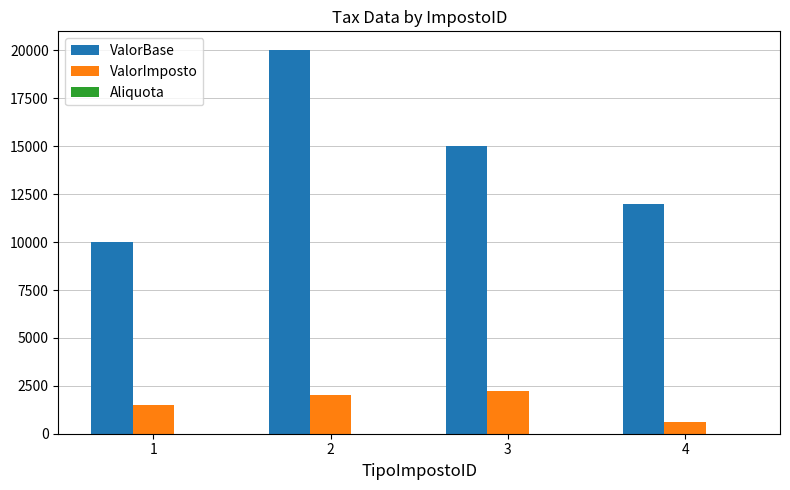

What is the greatest value displayed?

20000.0